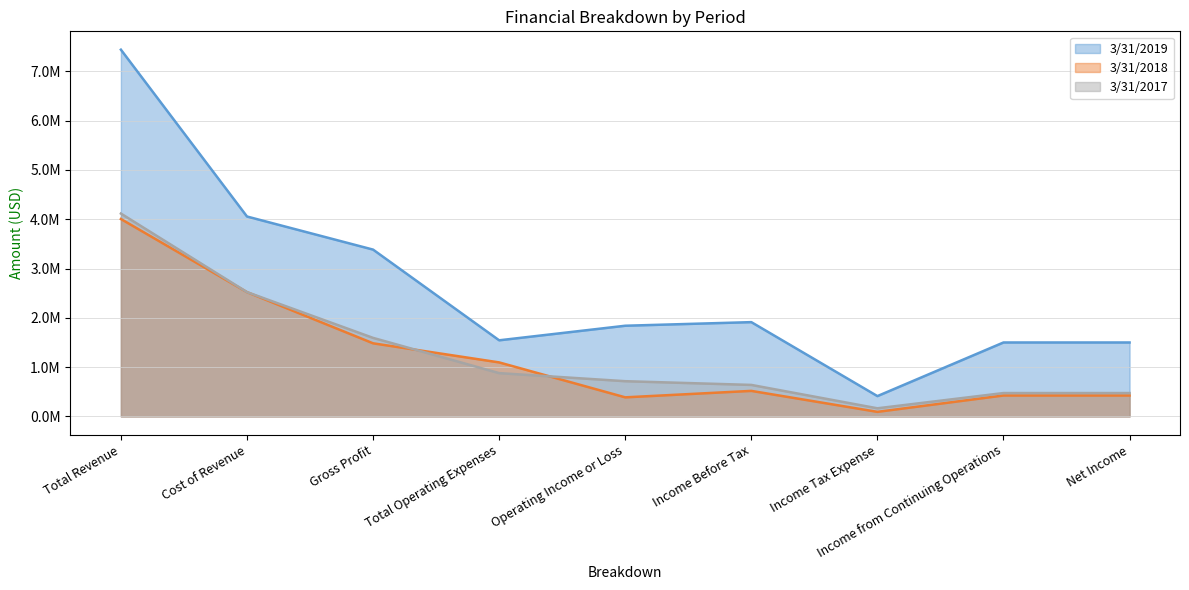

How many data points does each series have?

9